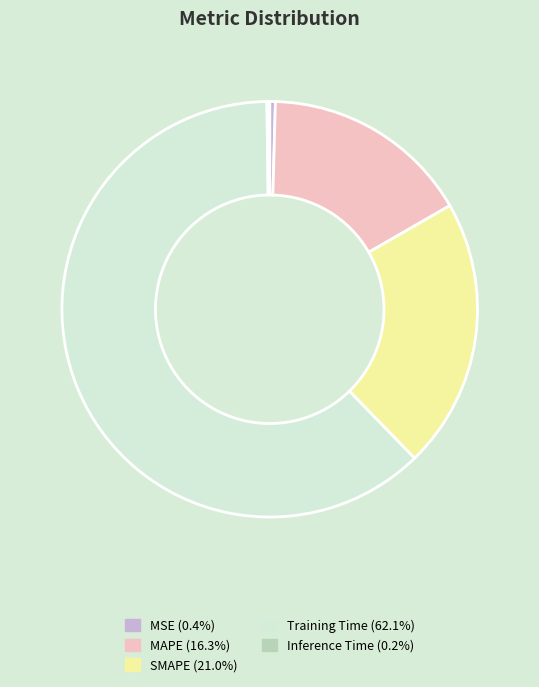

Is the sum of Training Time and MSE greater than half?

Yes